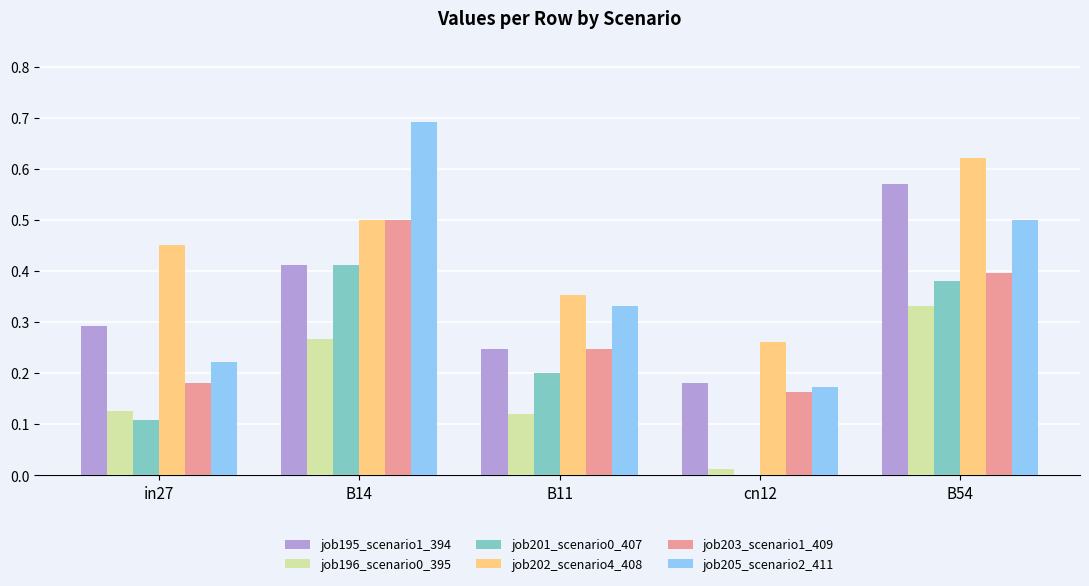

Which series has the largest total across all categories?

job202_scenario4_408